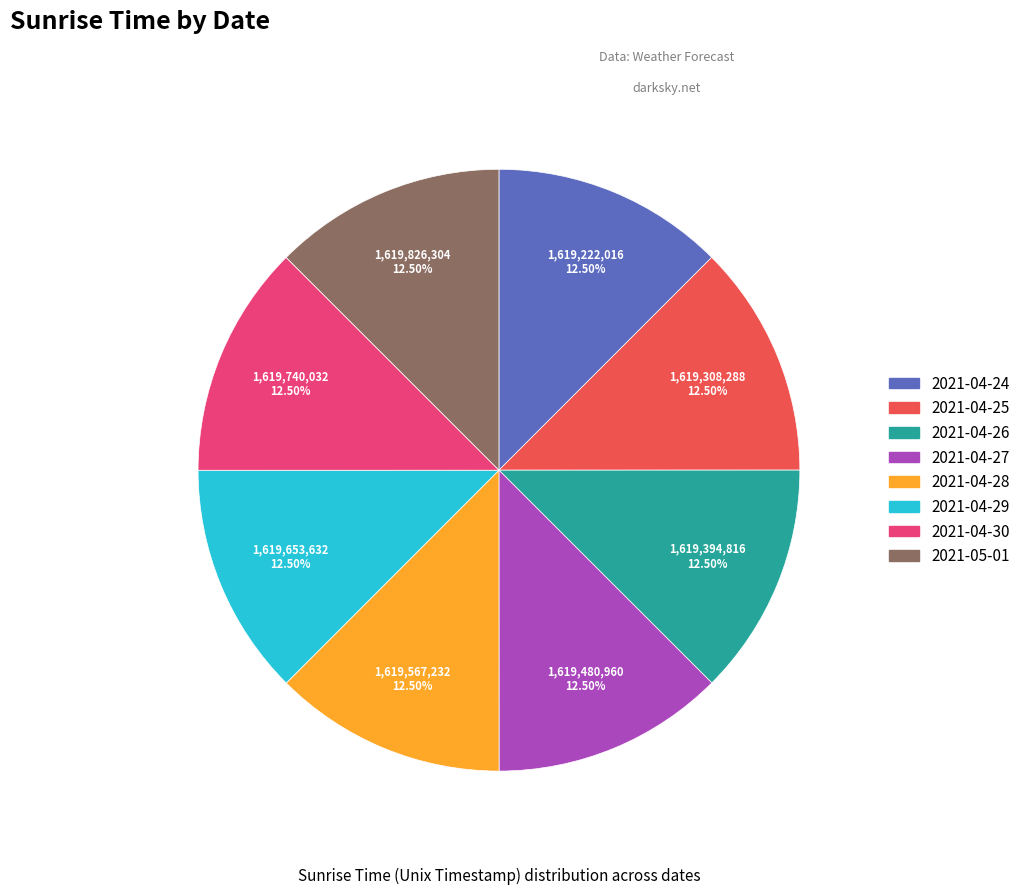

Is there a majority slice in this chart?

No